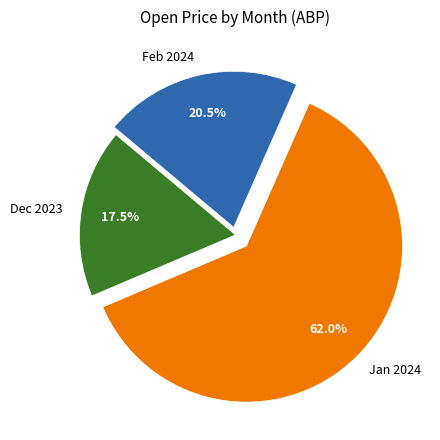

Which slice is the smallest?

Dec 2023